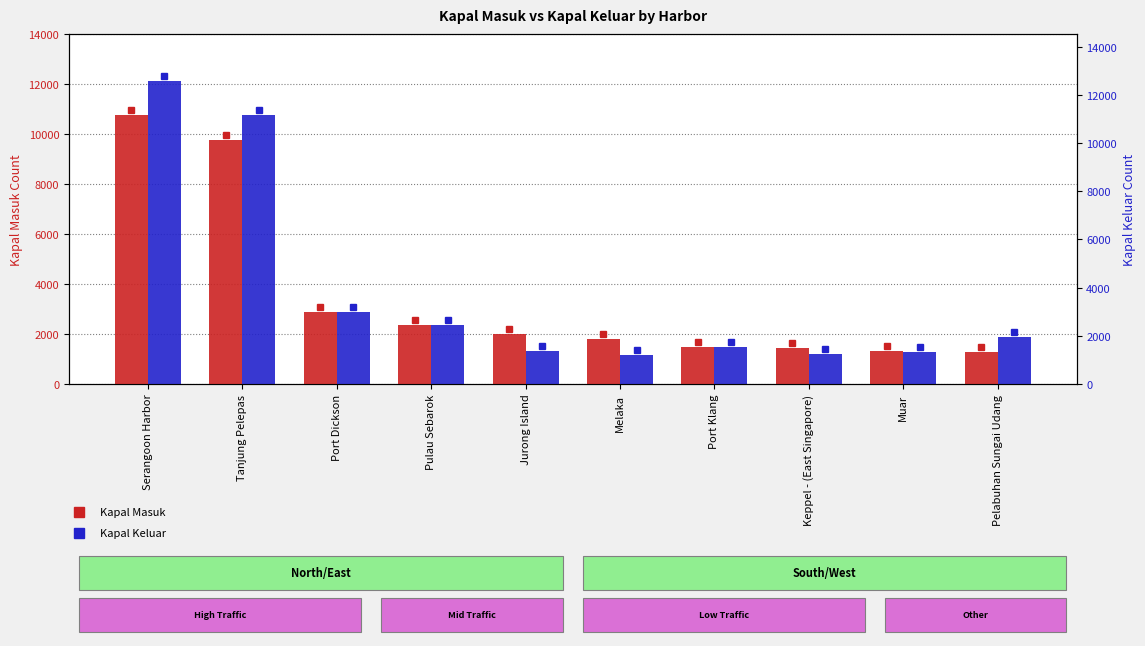

Is it true that Kapal Keluar equals 12105 at Serangoon Harbor?

True